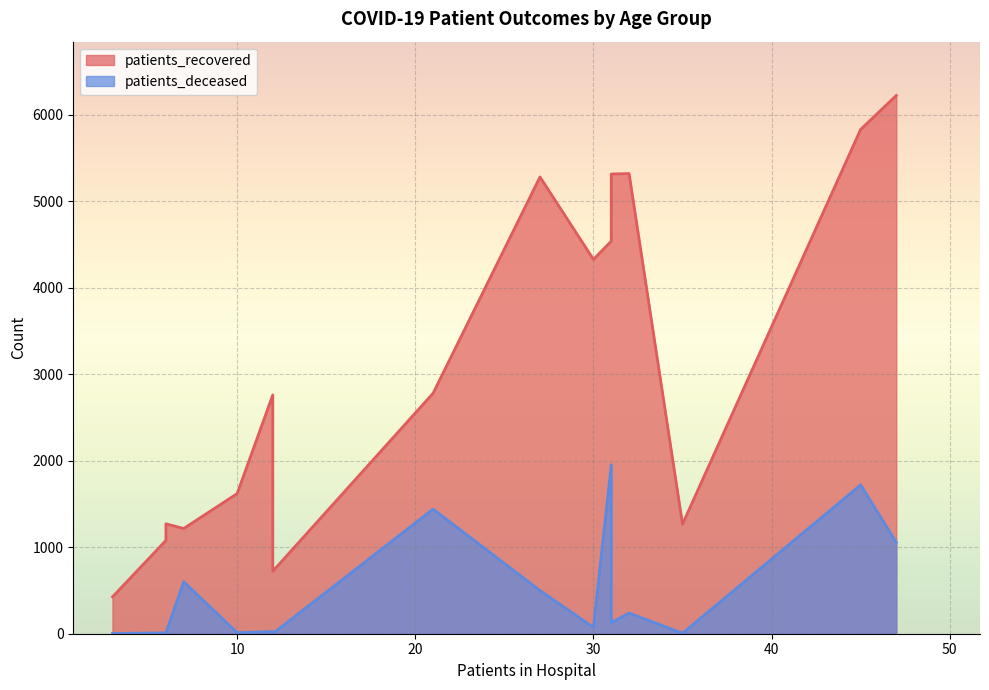

How many values in the patients_deceased series exceed 128?

7